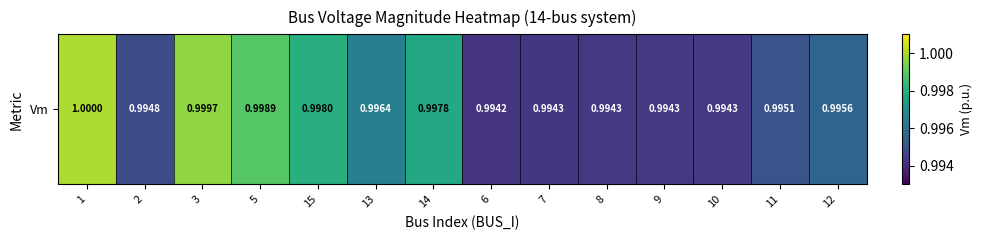

List the labels in order of value, largest first.

1, 3, 5, 15, 14, 13, 12, 11, 2, 10, 9, 8, 7, 6